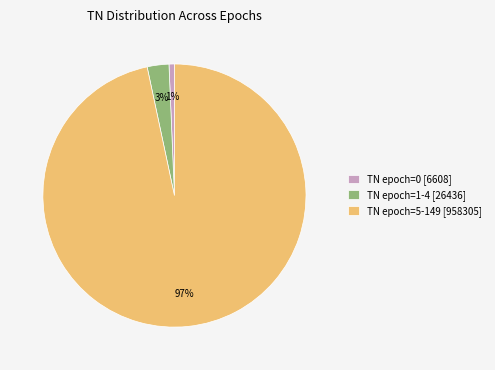

Does any single category account for the majority?

Yes